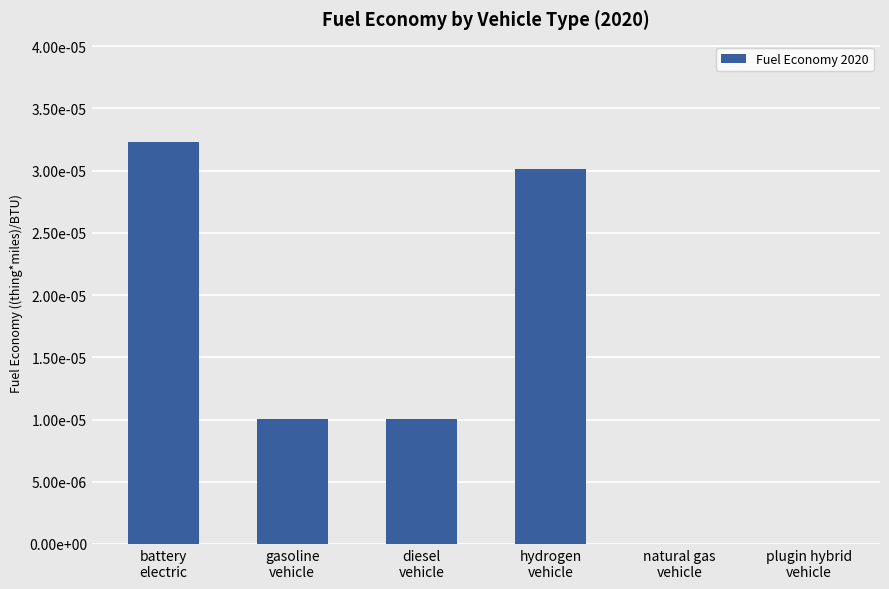

The value at battery
electric is 0.0. True or false?

False